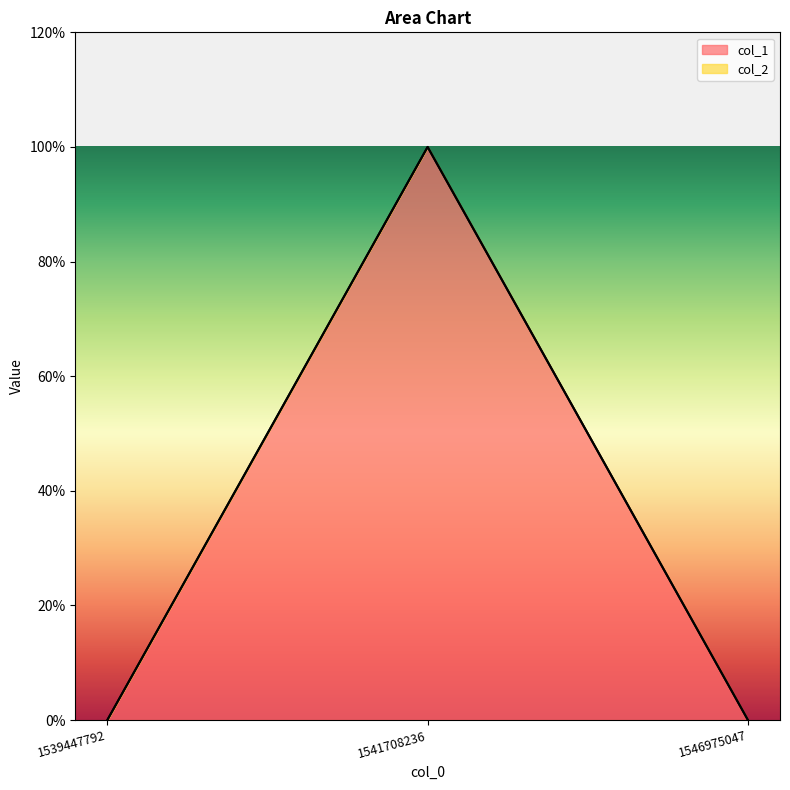

Rank the categories by value from highest to lowest.

1541708236, 1539447792, 1546975047